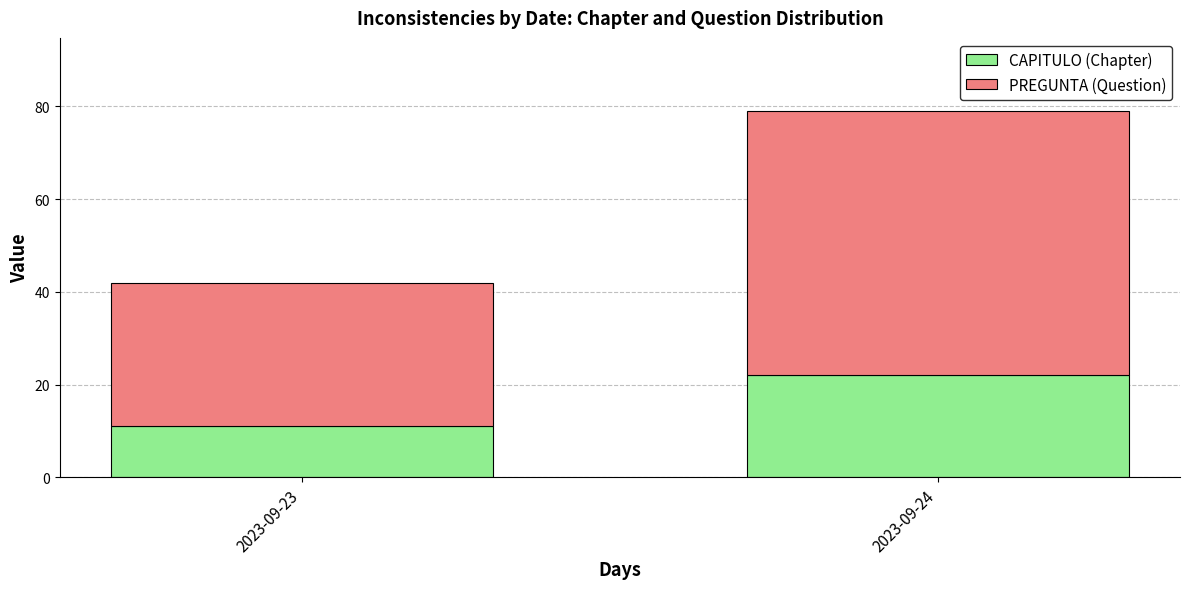

The value of CAPITULO (Chapter) at 2023-09-24 is 22. True or false?

True